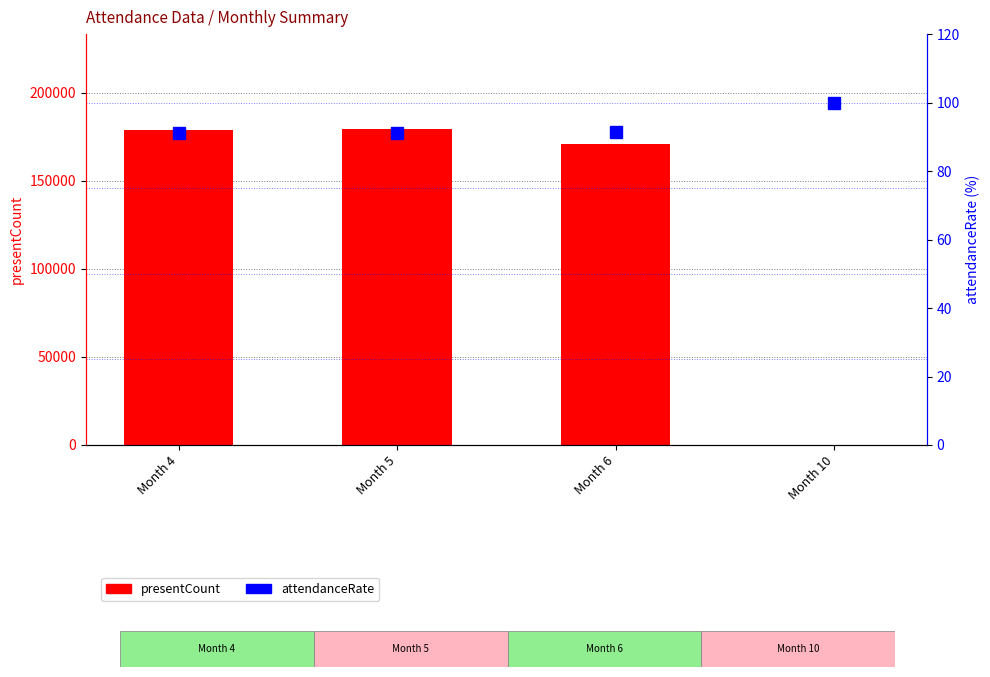

What is the highest value of the attendanceRate series?

100.0